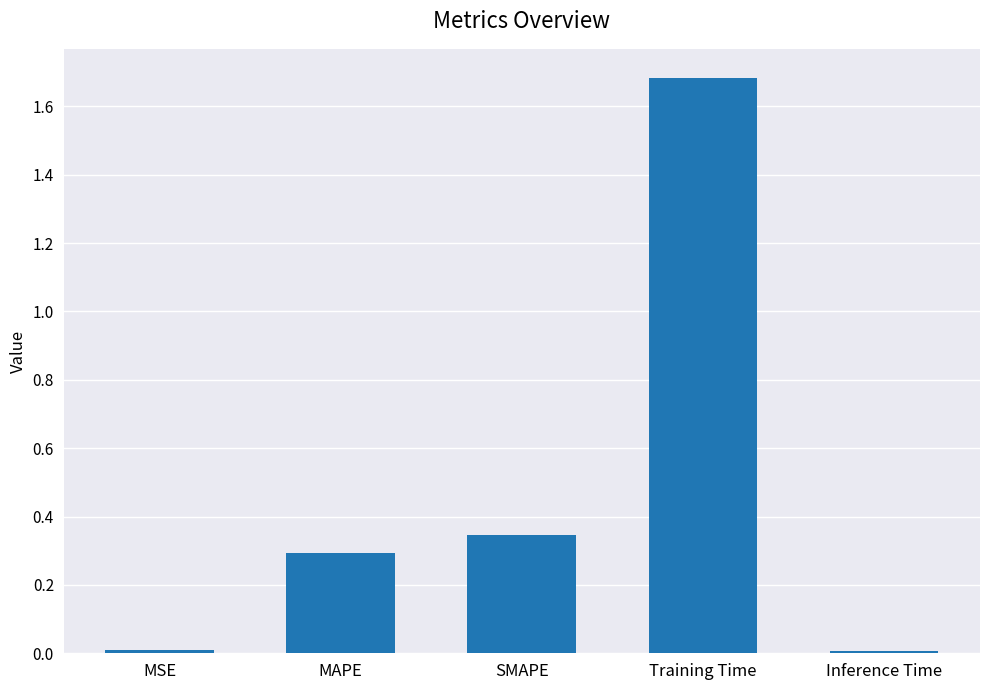

Is it true that the value at SMAPE is 0.3?

True